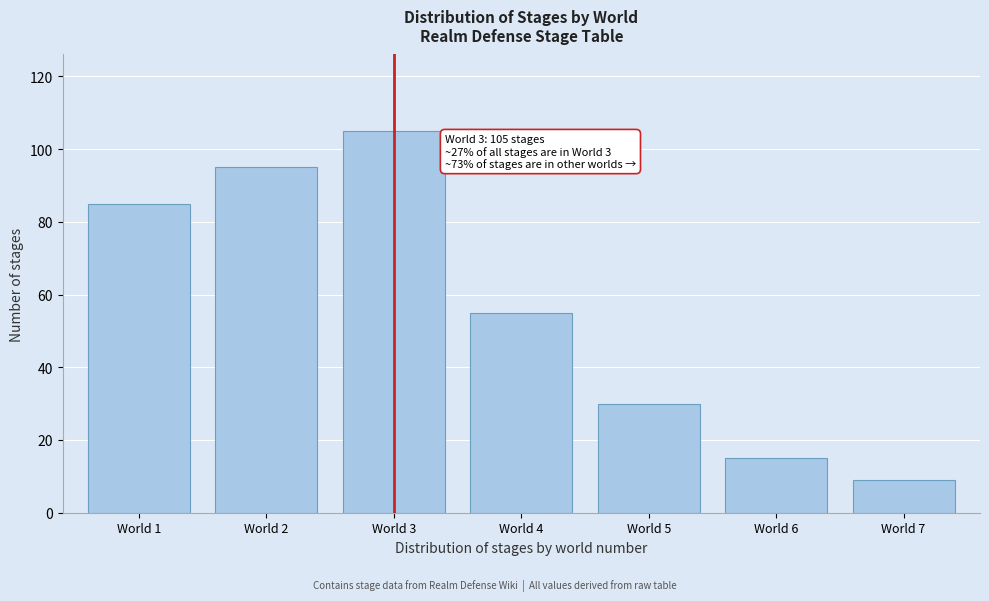

Reading left to right, extract all data points from this chart.

World 1=85	World 2=95	World 3=105	World 4=55	World 5=30	World 6=15	World 7=9